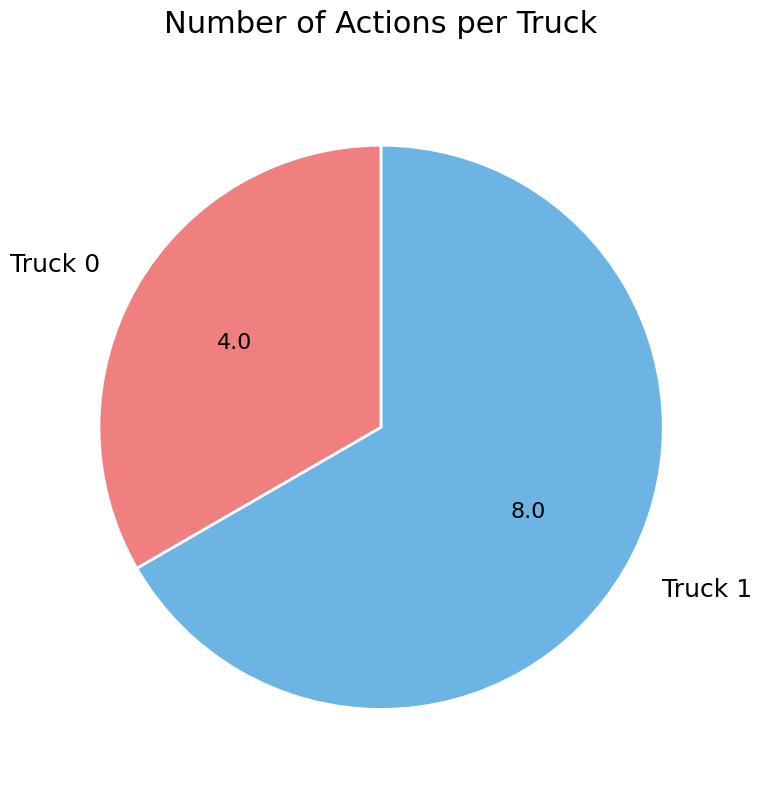

Rank the categories by value from lowest to highest.

Truck 0, Truck 1